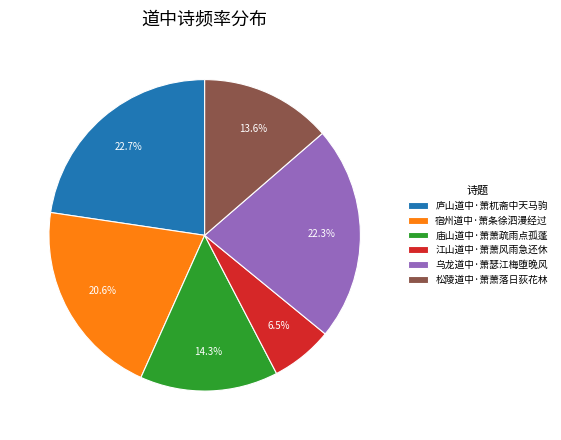

The 庐山道中·萧杌斋中天马驹 slice represents 11% of the pie. True or false?

False